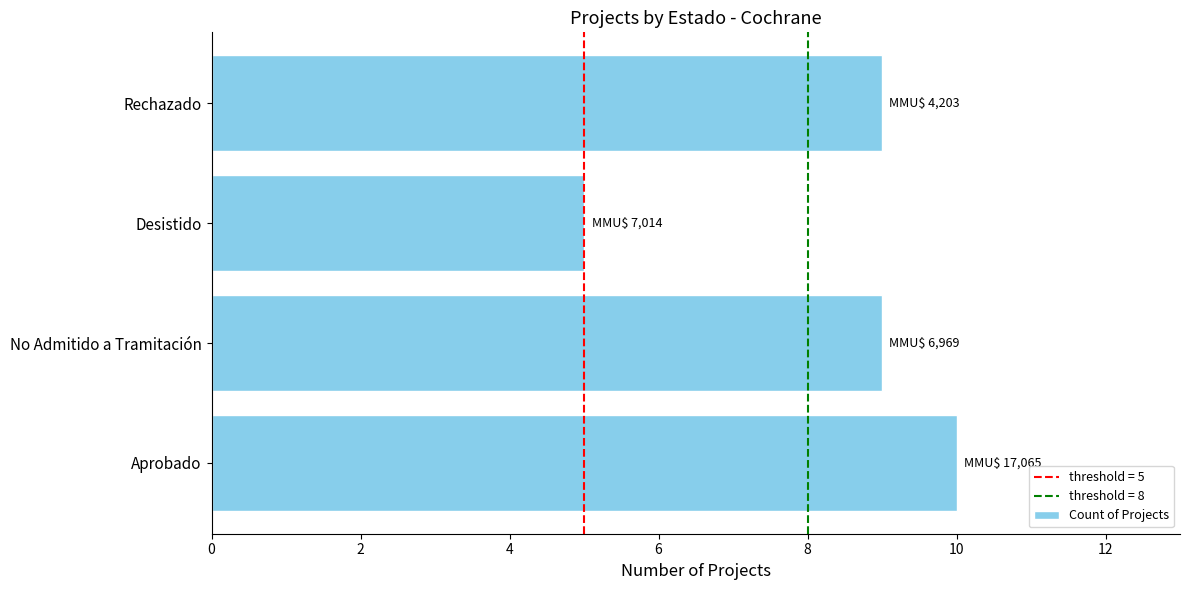

Is it true that the value at No Admitido a Tramitación is 2?

False